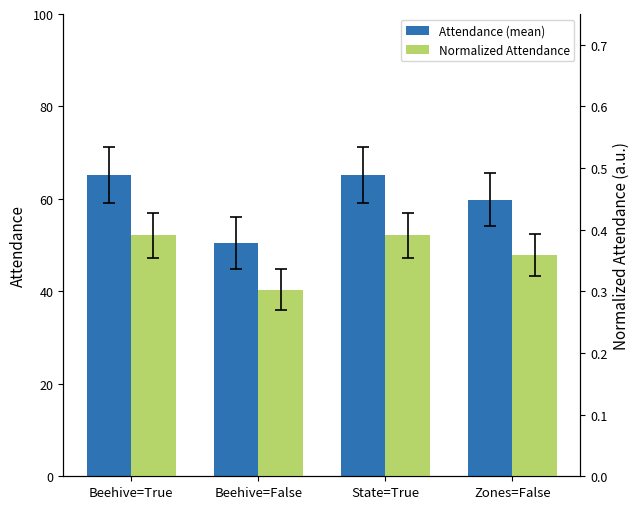

What position from the right is Zones=False?

1